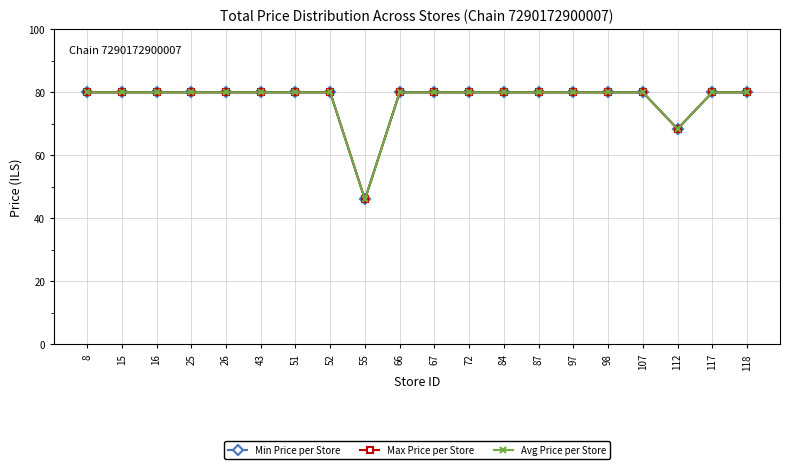

True or false: Max Price per Store has more than 0 interior local peaks.

False